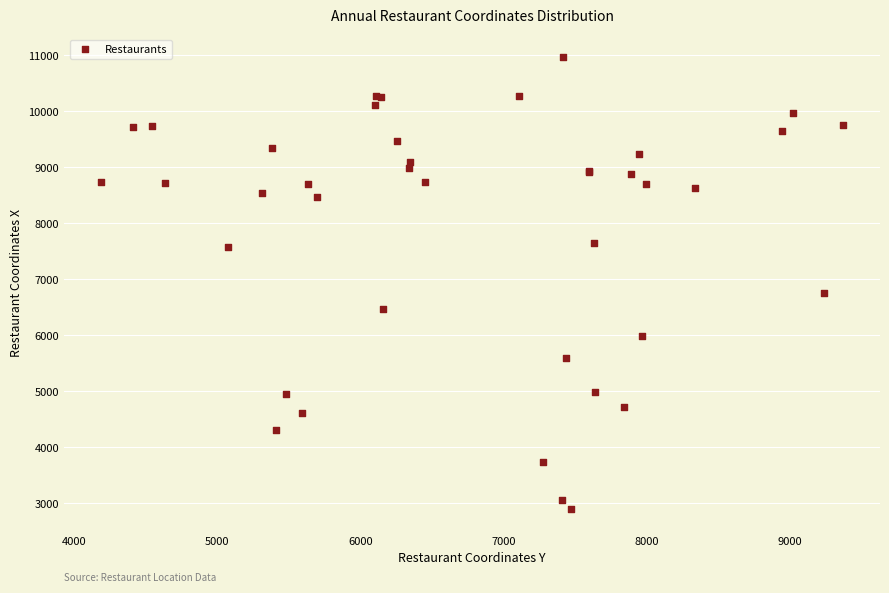

What Y value in the scatter plot is closest to 6935?

6756